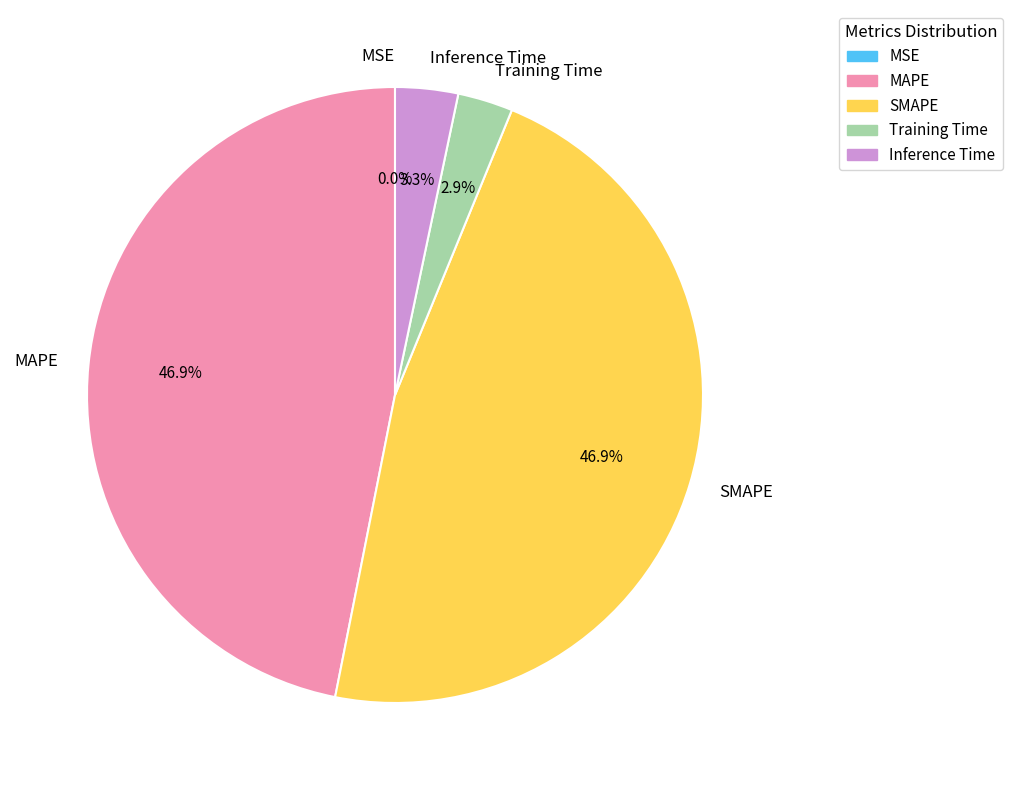

How much of the chart is everything except MAPE?

53.1%